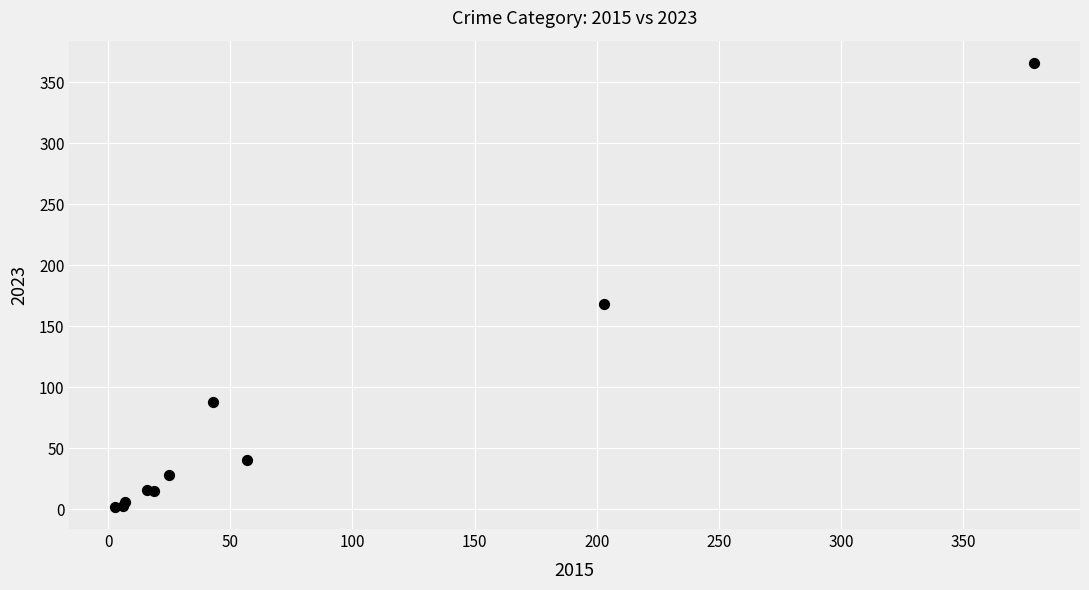

What Y value in the scatter plot is closest to 184?

168